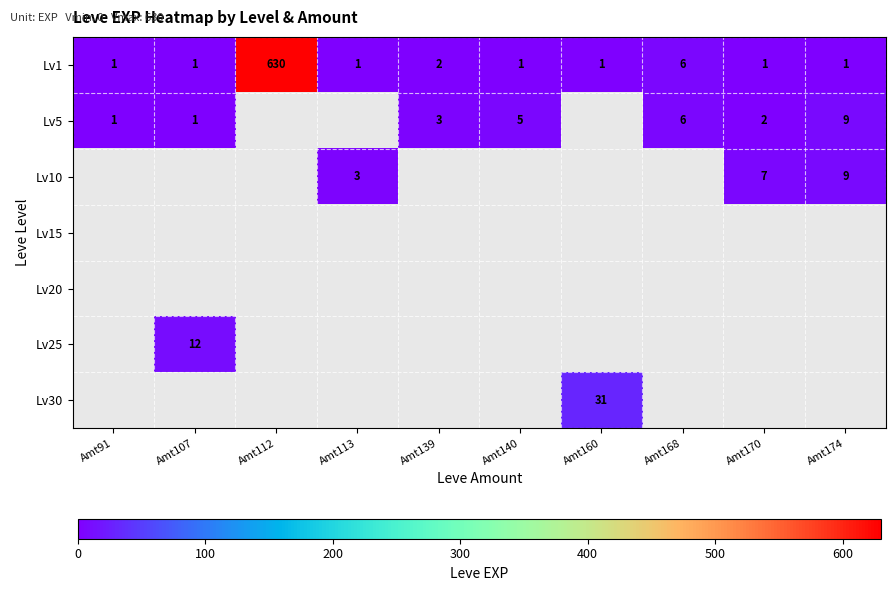

Which category has the highest value in the Lv1 series?

Amt112